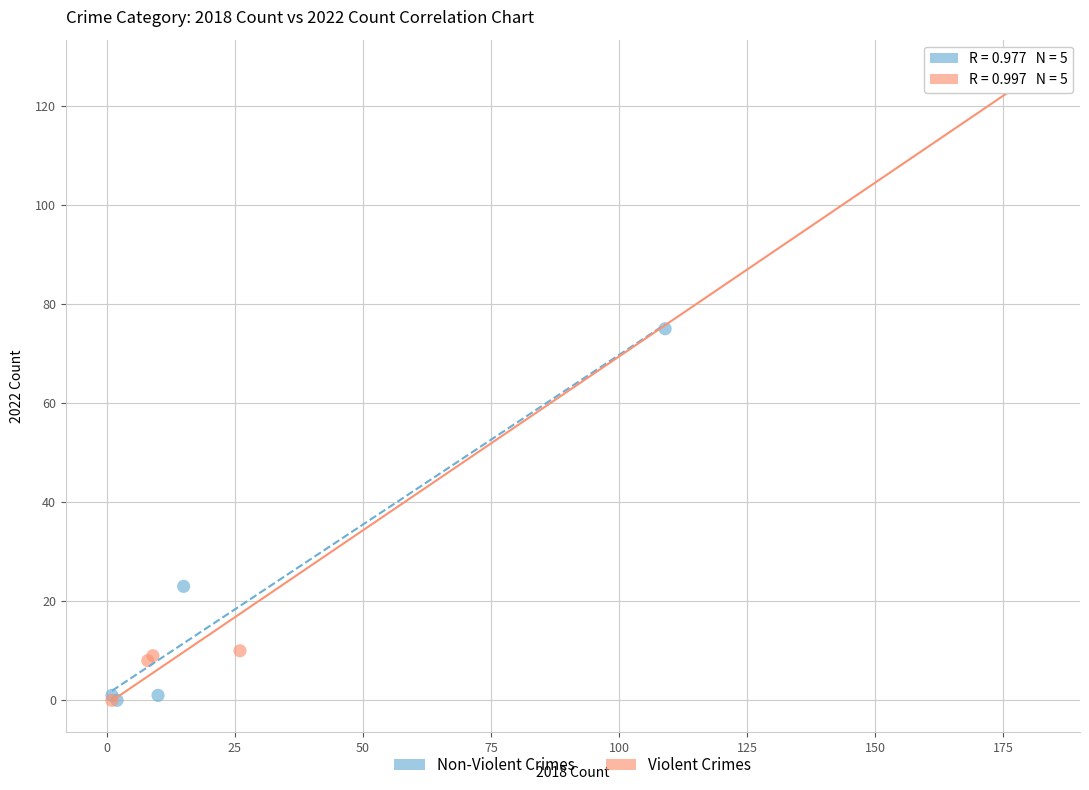

Which series reaches the maximum Y coordinate?

Violent Crimes